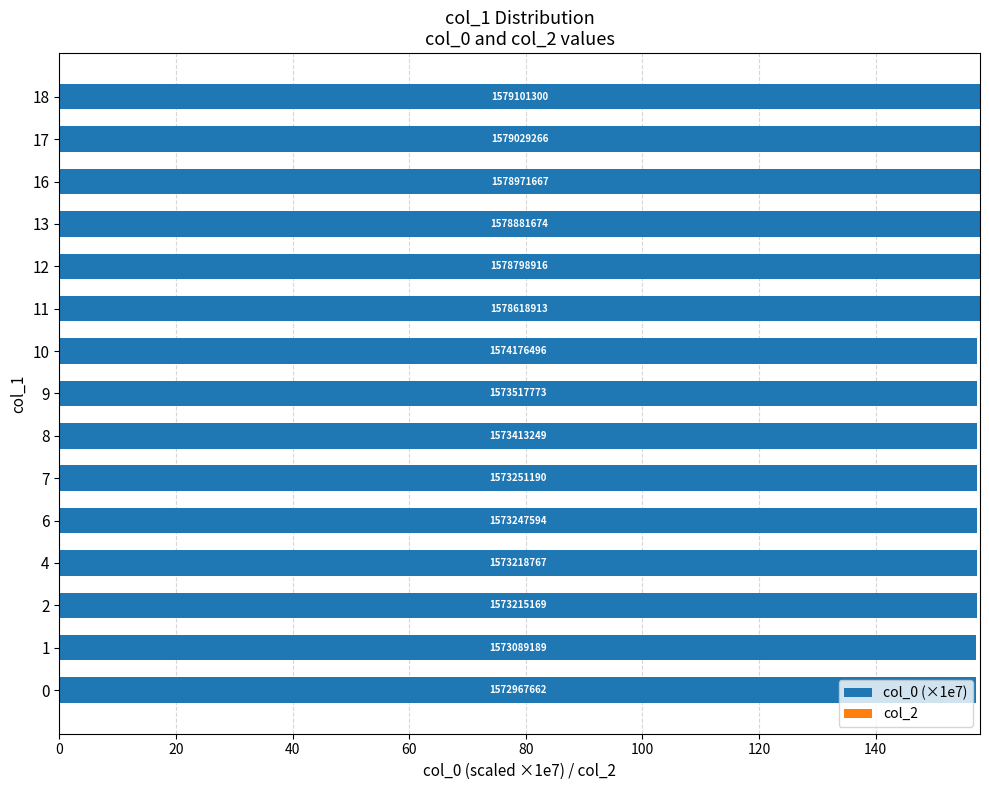

Does the chart contain any negative values?

No